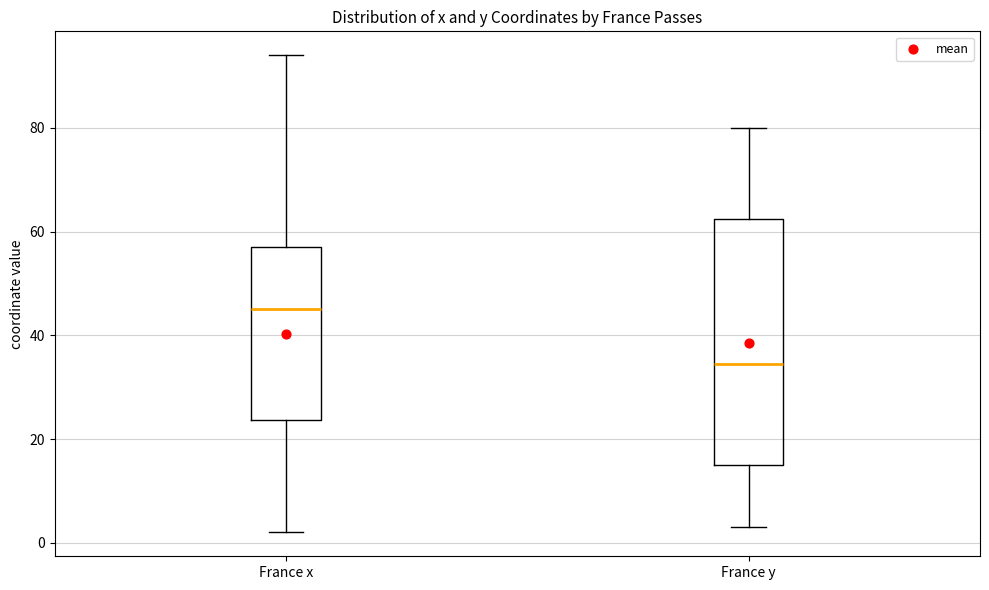

Reading left to right, read every box against the y-axis: the position of its median line, the range the box covers, and the ends of its whiskers. The values are not printed on the chart, so give them approximately, as read against the axis.

France x: median 46, box 24 to 58, whiskers 2 to 94
France y: median 34, box 16 to 62, whiskers 4 to 80